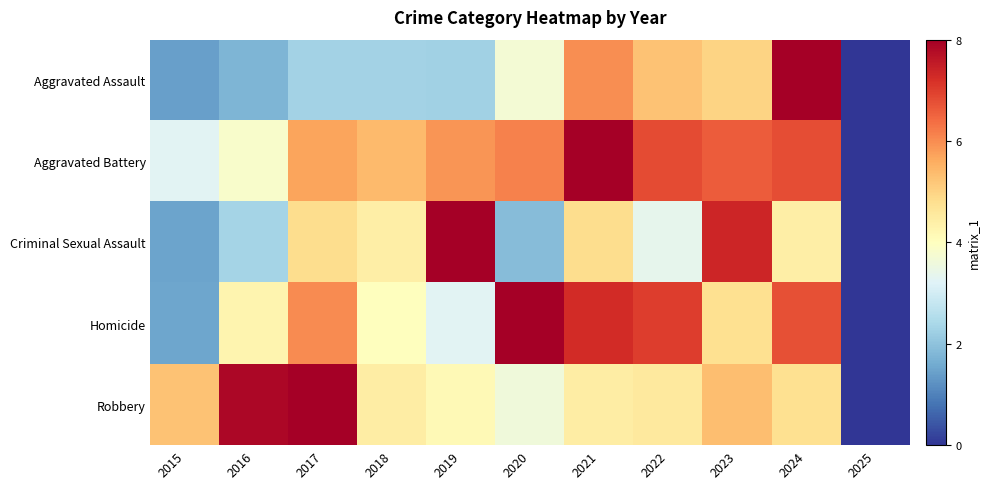

Which category has the lowest value across all series?

2025